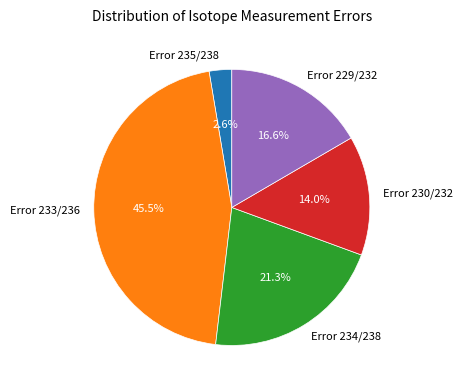

Does Error 235/238 account for over 50% of the chart?

No